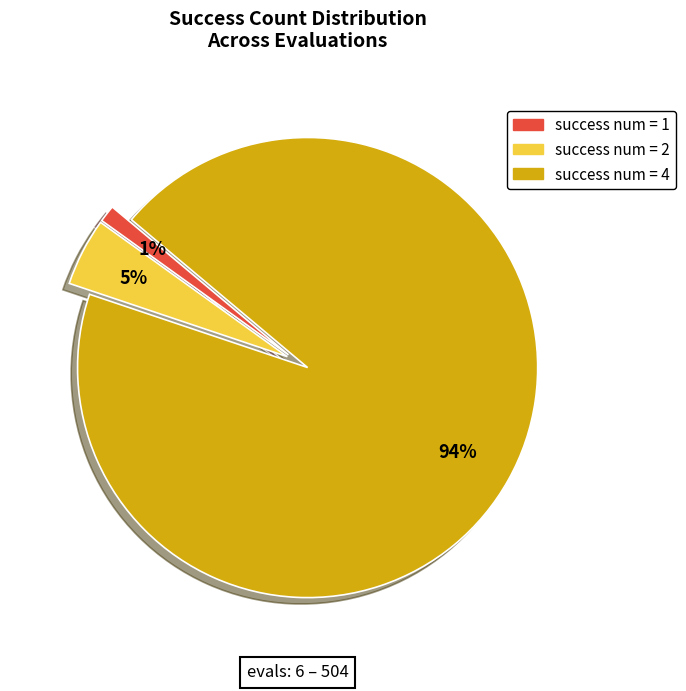

To the nearest percent, what is the difference between the largest and smallest slice percentages?

93%